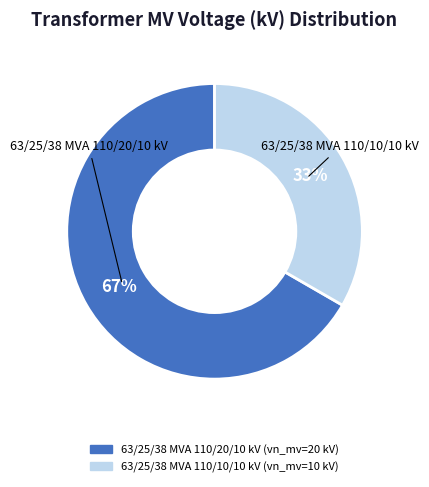

Do 63/25/38 MVA 110/20/10 kV and 63/25/38 MVA 110/10/10 kV together represent more than half of the pie?

Yes